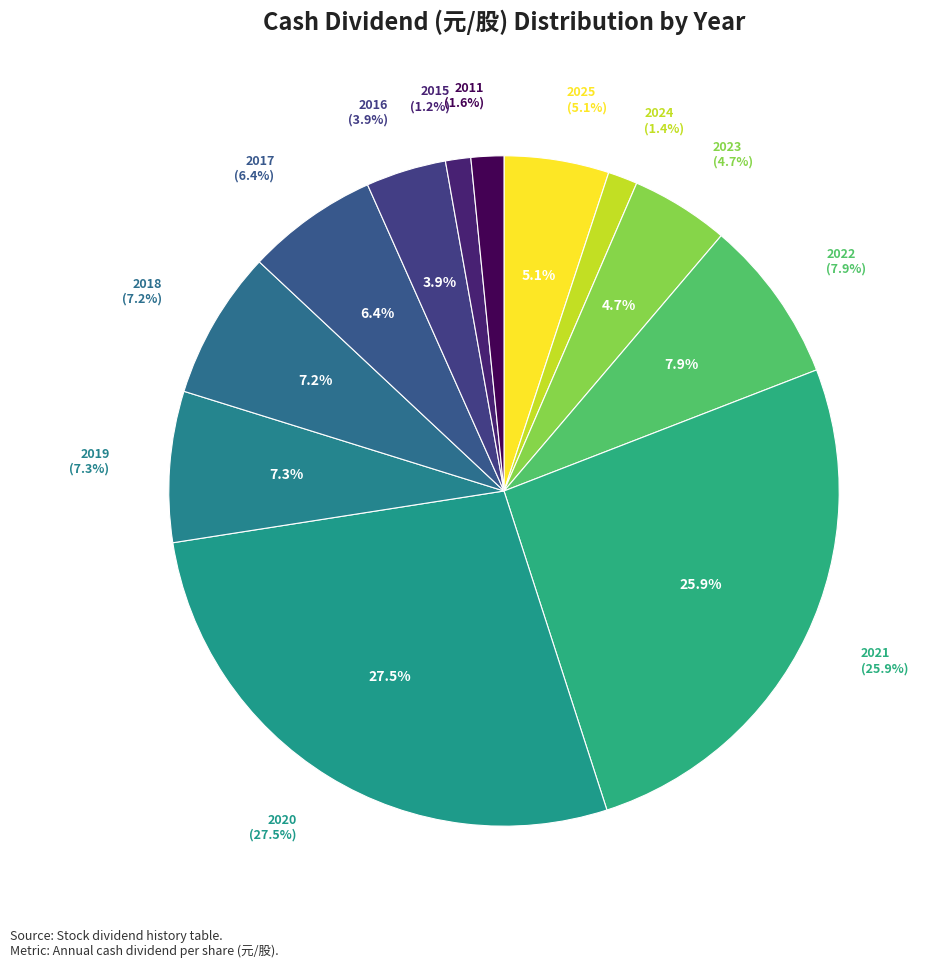

The 2017 slice represents 1% of the pie. True or false?

False